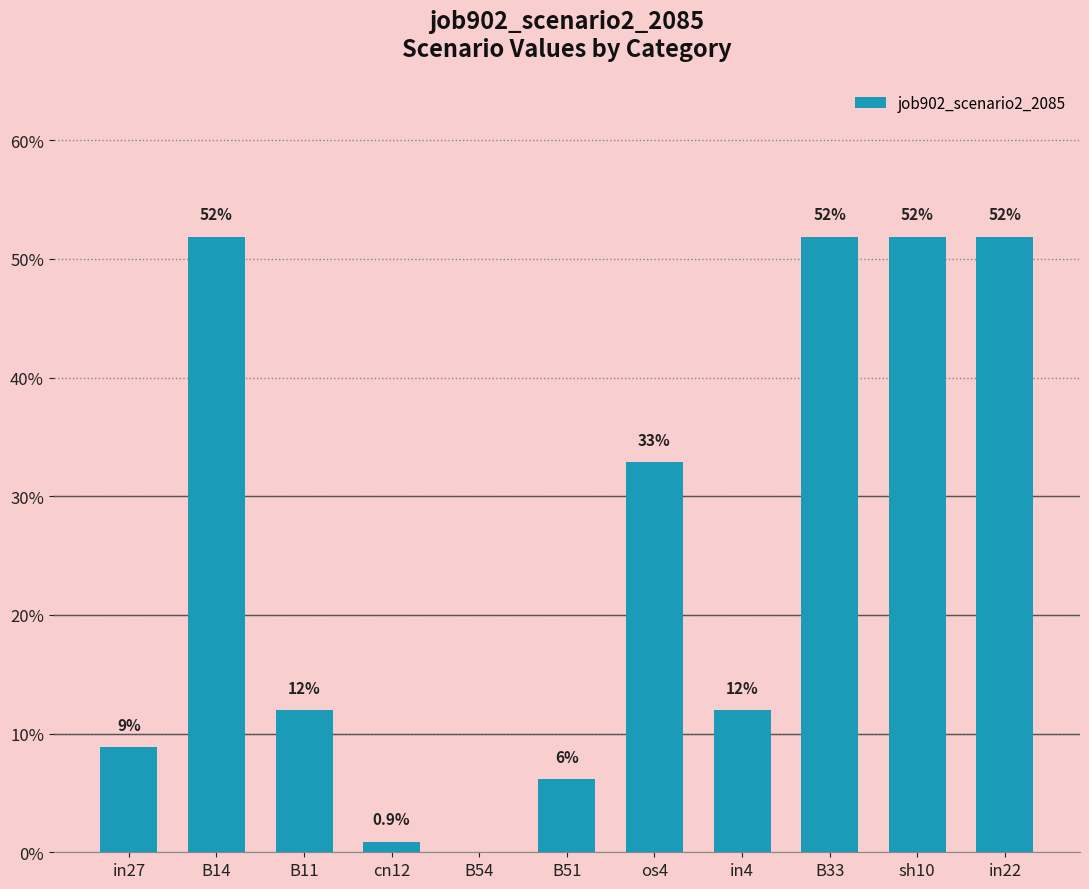

What is the change in value from in4 to in22?

+0.4